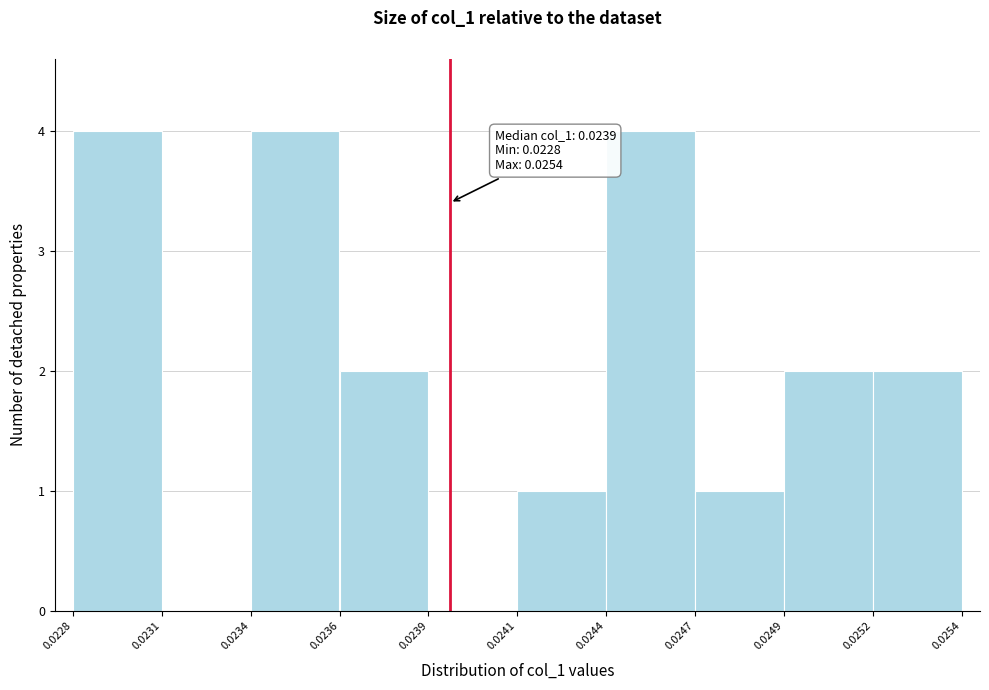

Reading left to right, transcribe all the data shown in this chart.

0.0228=4	0.0231=0	0.0234=4	0.0236=2	0.0239=0	0.0241=1	0.0244=4	0.0247=1	0.0249=2	0.0252=2